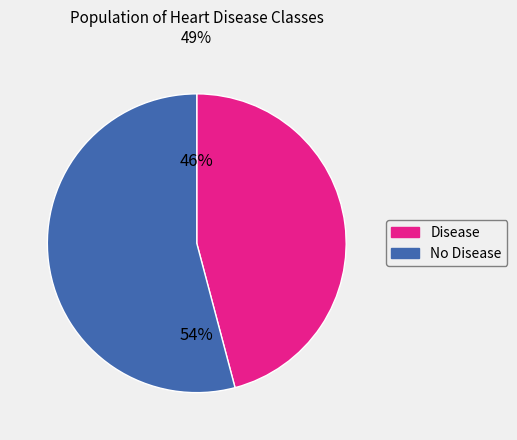

To the nearest percent, what is the difference between the largest and smallest slice percentages?

8%